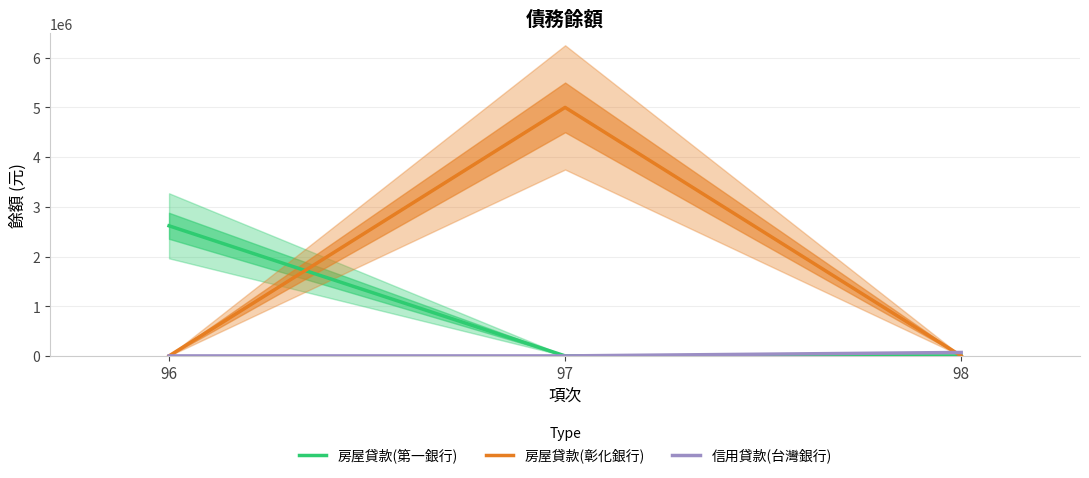

Reading left to right, extract all data points from this chart.

房屋貸款(第一銀行): 2617597	0	0
房屋貸款(彰化銀行): 0	5000000	0
信用貸款(台灣銀行): 0	0	69179